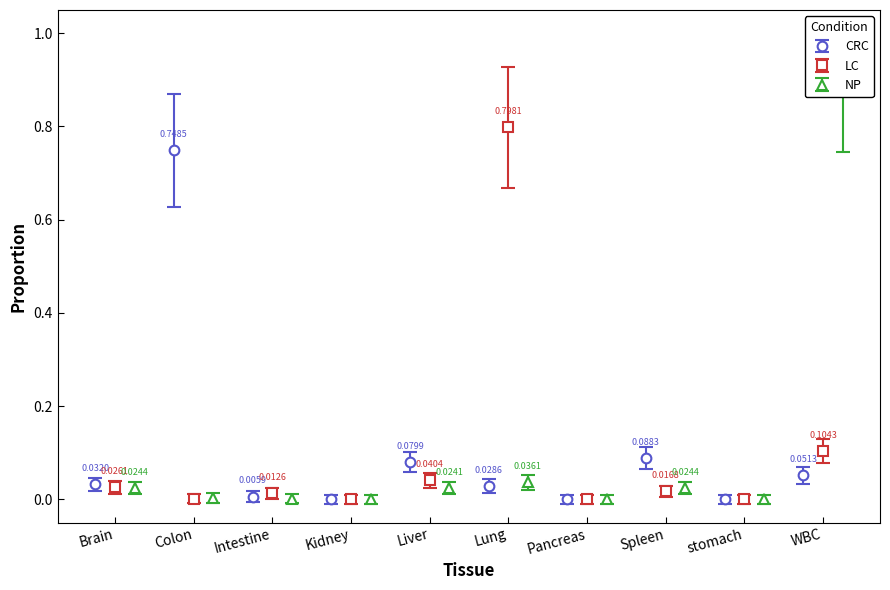

How many interior local valleys does the CRC series have?

3